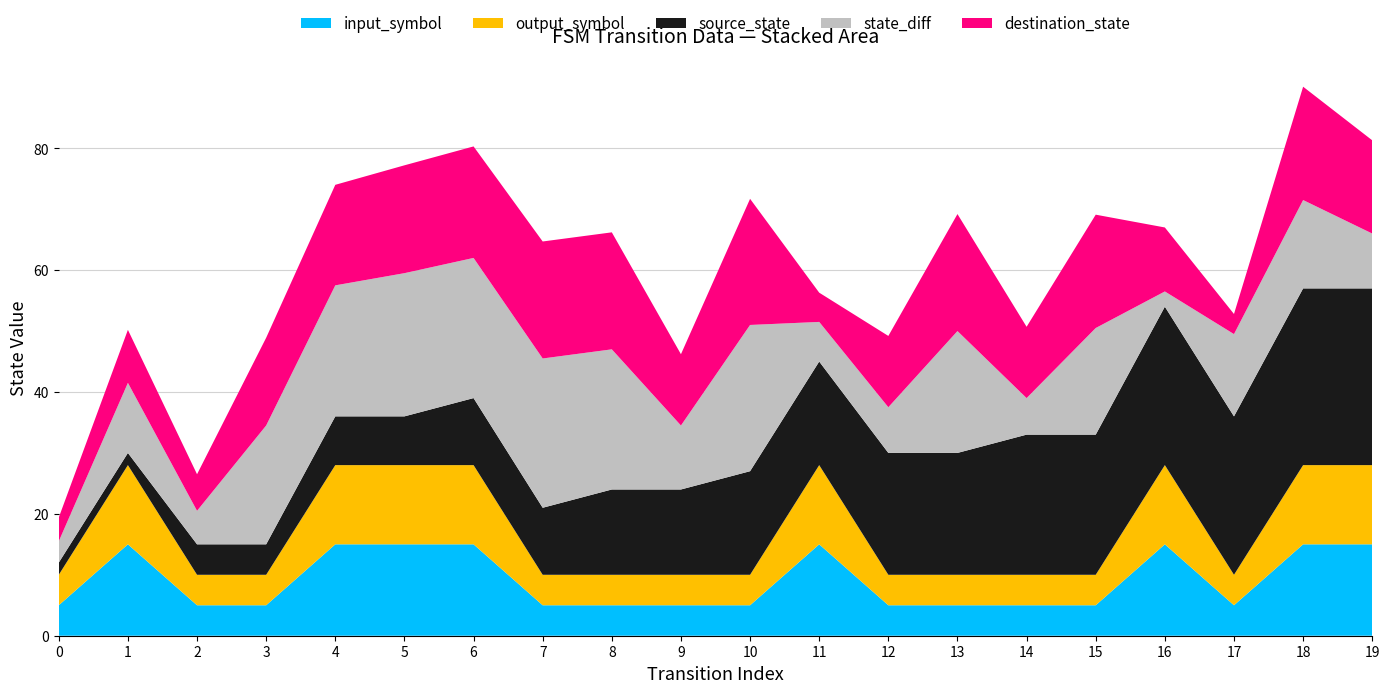

What is the lowest value of the input_symbol series?

5.0